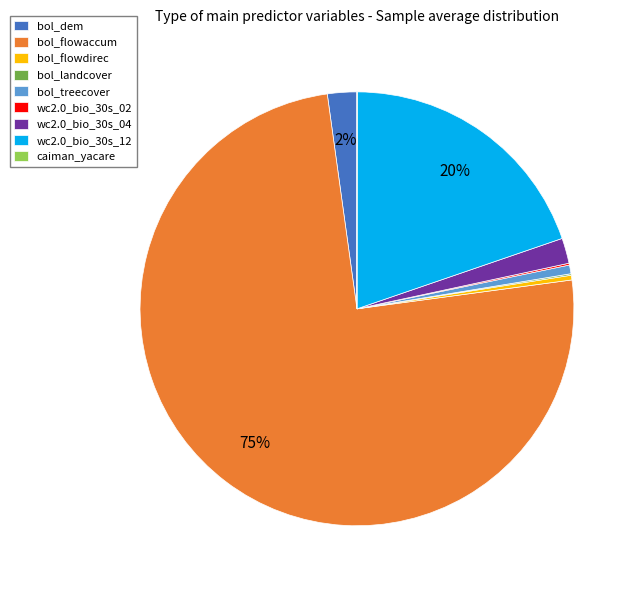

Is it true that bol_flowdirec is 10% of the pie?

False